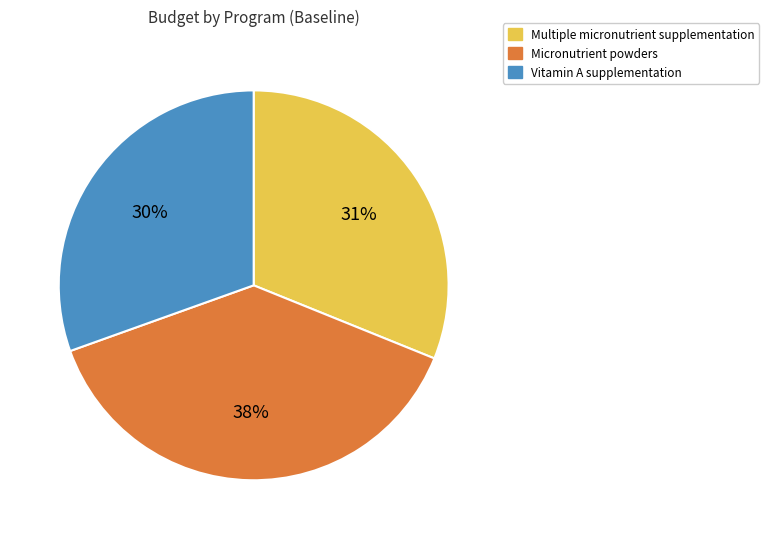

Which has a higher value, Vitamin A supplementation or Micronutrient powders?

Micronutrient powders